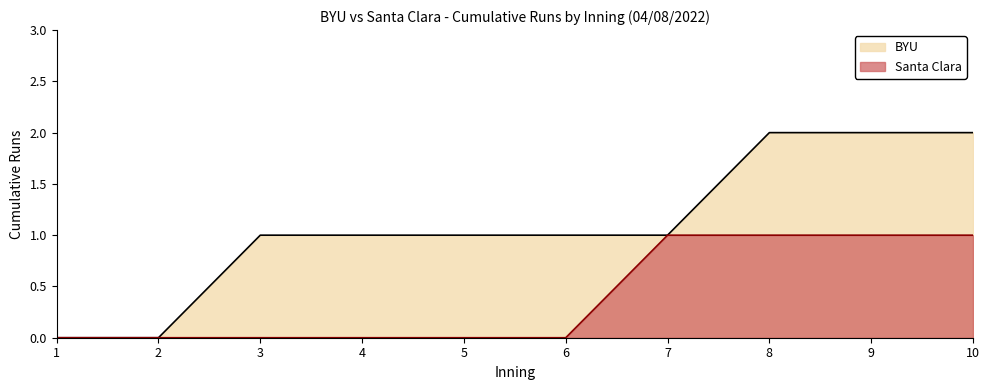

True or false: BYU and Santa Clara intersect in this chart.

False